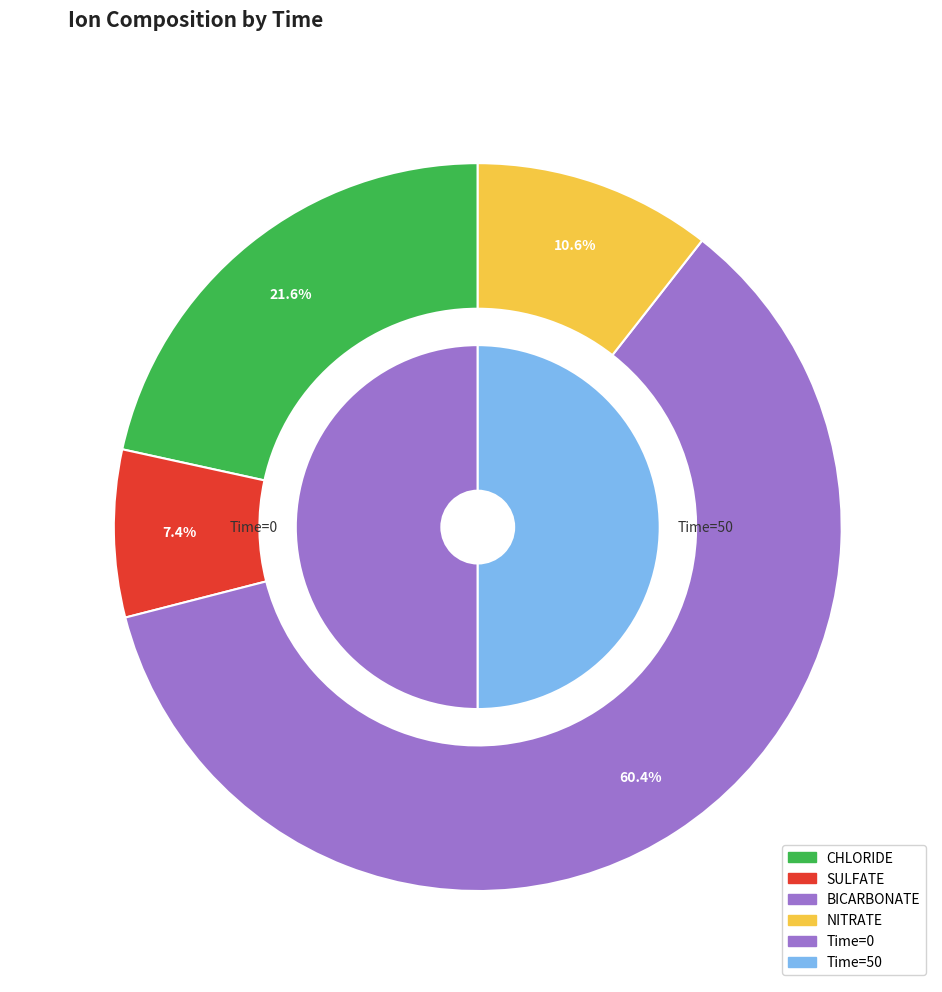

Between 50 and 0, which is larger?

50